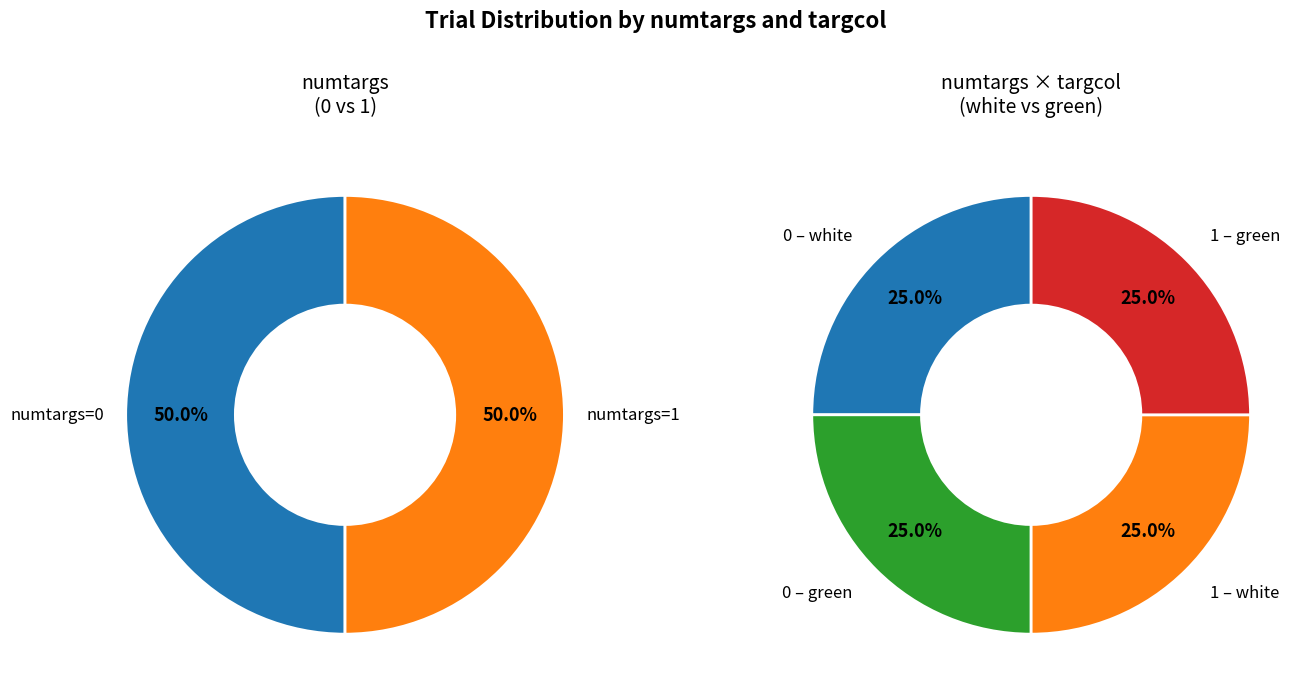

Between numtargs=1 and numtargs=0, which is larger?

numtargs=0